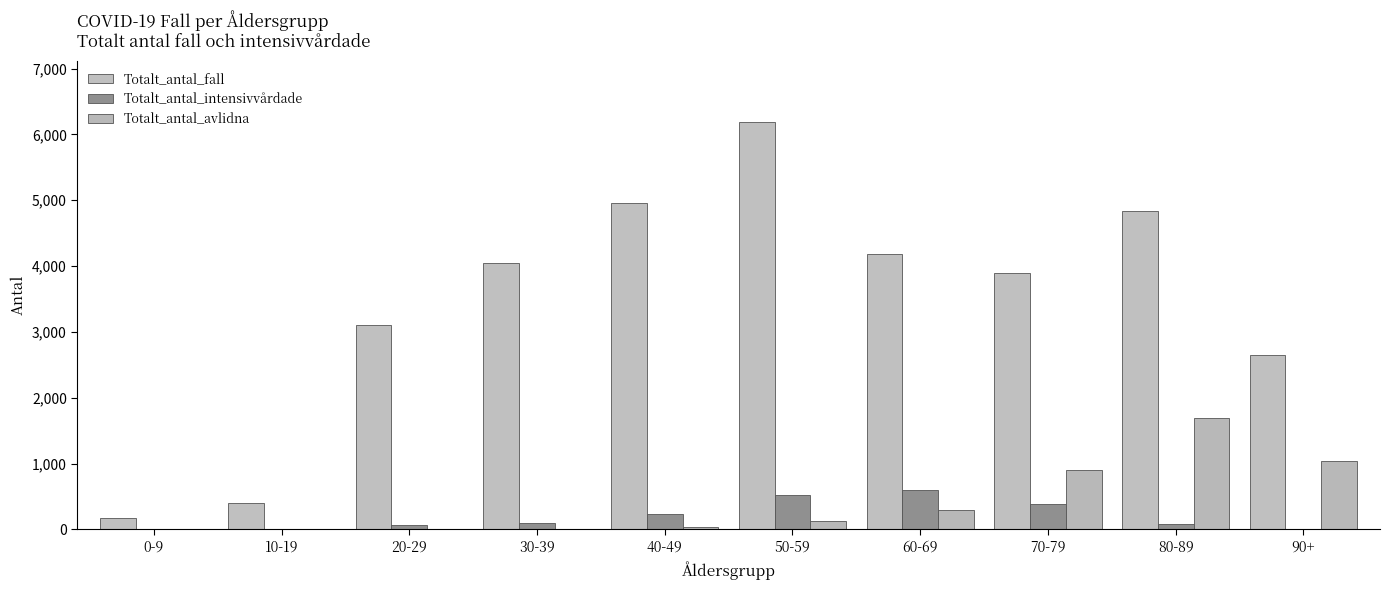

How many distinct data groups are displayed?

3